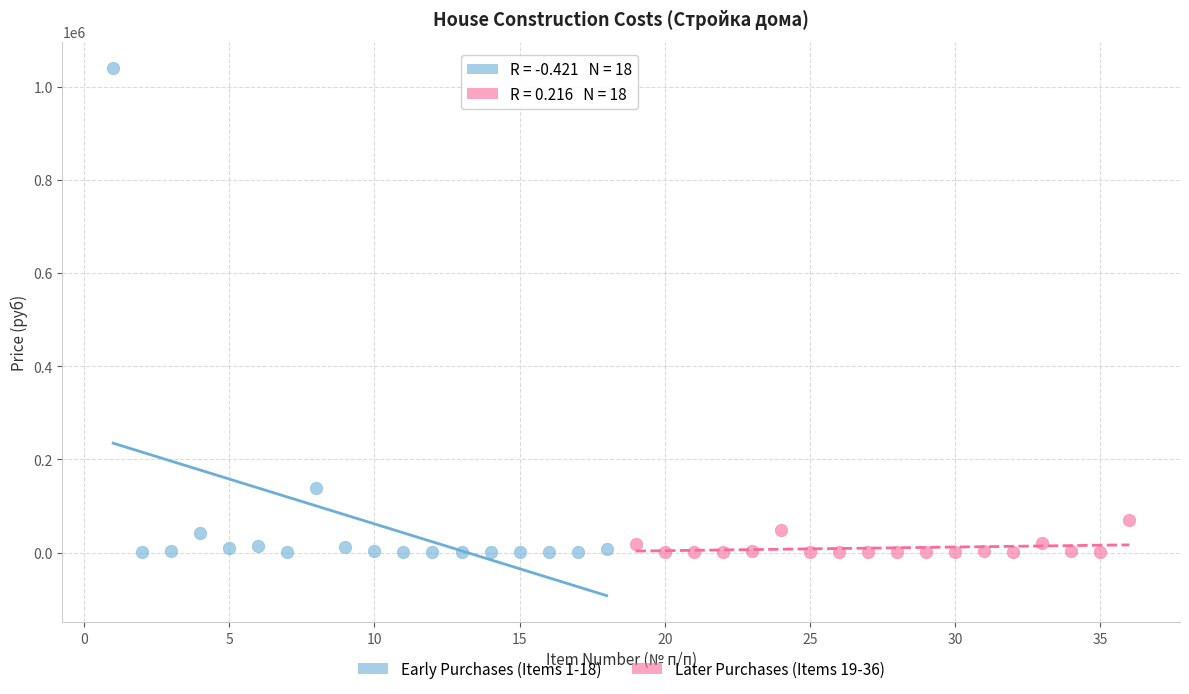

Which series reaches the maximum Y coordinate?

Early Purchases (Items 1-18)